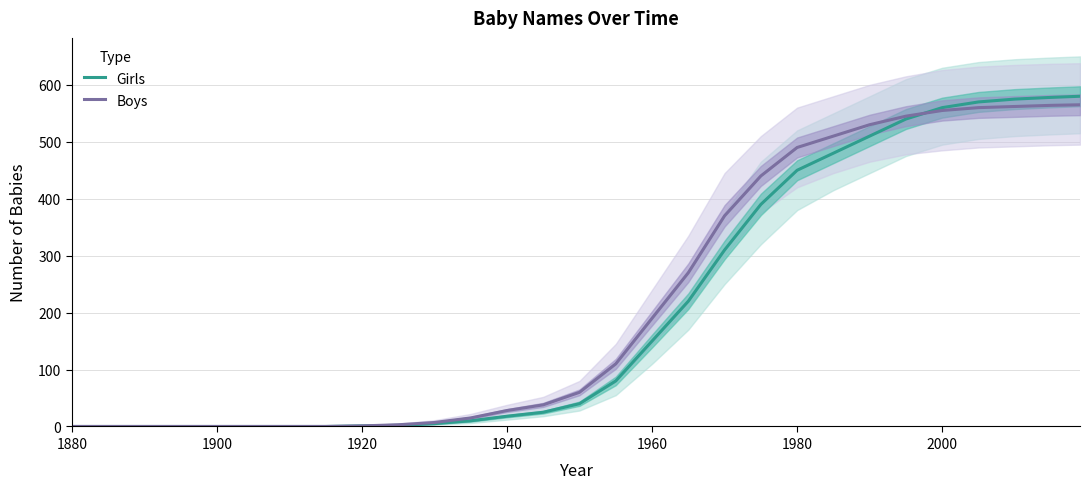

The Girls series shows 0 at 1900. True or false?

True